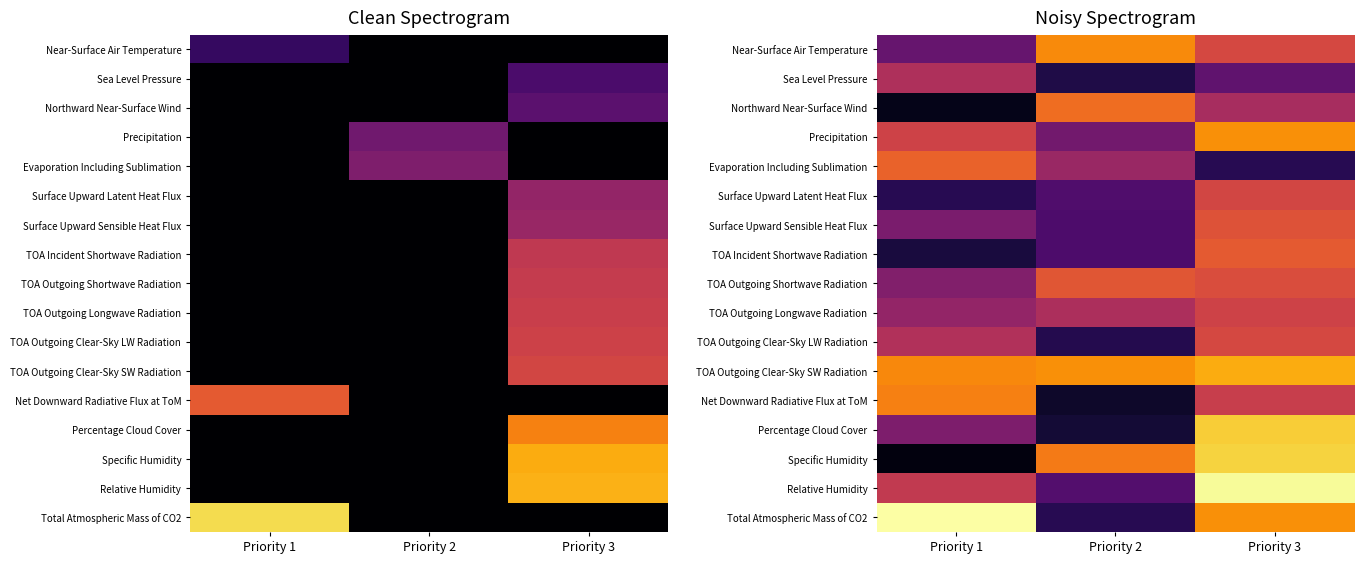

What is the highest value of the Near-Surface Air Temperature series?

59.4